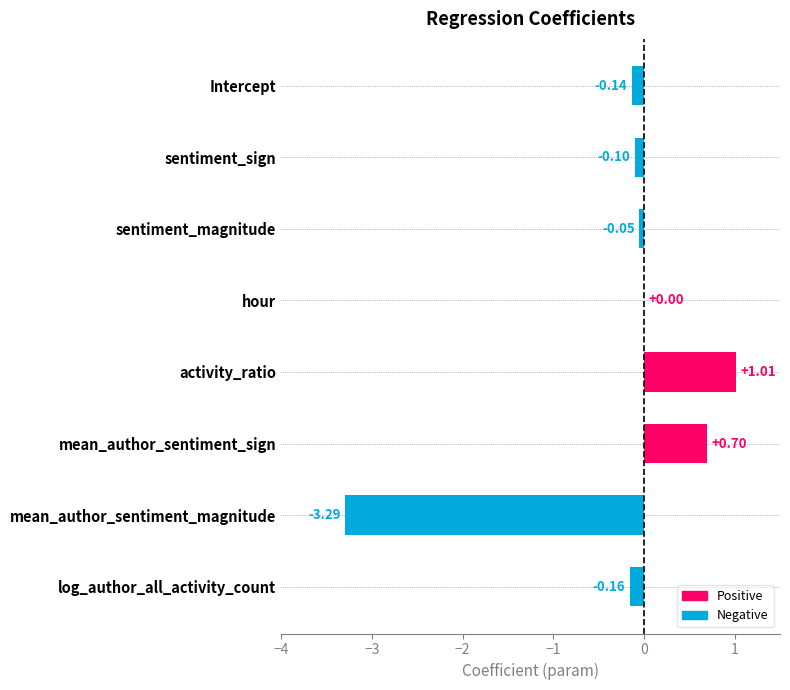

Which category has the highest value across all series?

activity_ratio